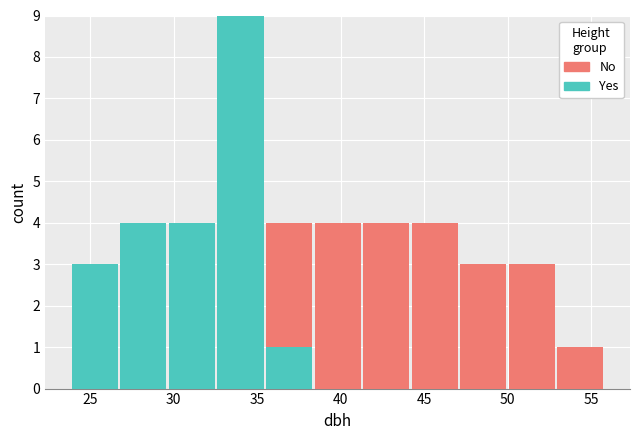

Reading left to right, transcribe this chart: for each stacked bar, give the range it covers on the x-axis and its total height. Neither the bar edges nor the heights are printed on the chart, so give them approximately, as read against the axes.

24.0 to 26.5: 3
26.5 to 29.5: 4
29.5 to 32.5: 4
32.5 to 35.5: 9
35.5 to 38.5: 4
38.5 to 41.5: 4
41.5 to 44.0: 4
44.0 to 47.0: 4
47.0 to 50.0: 3
50.0 to 53.0: 3
53.0 to 56.0: 1